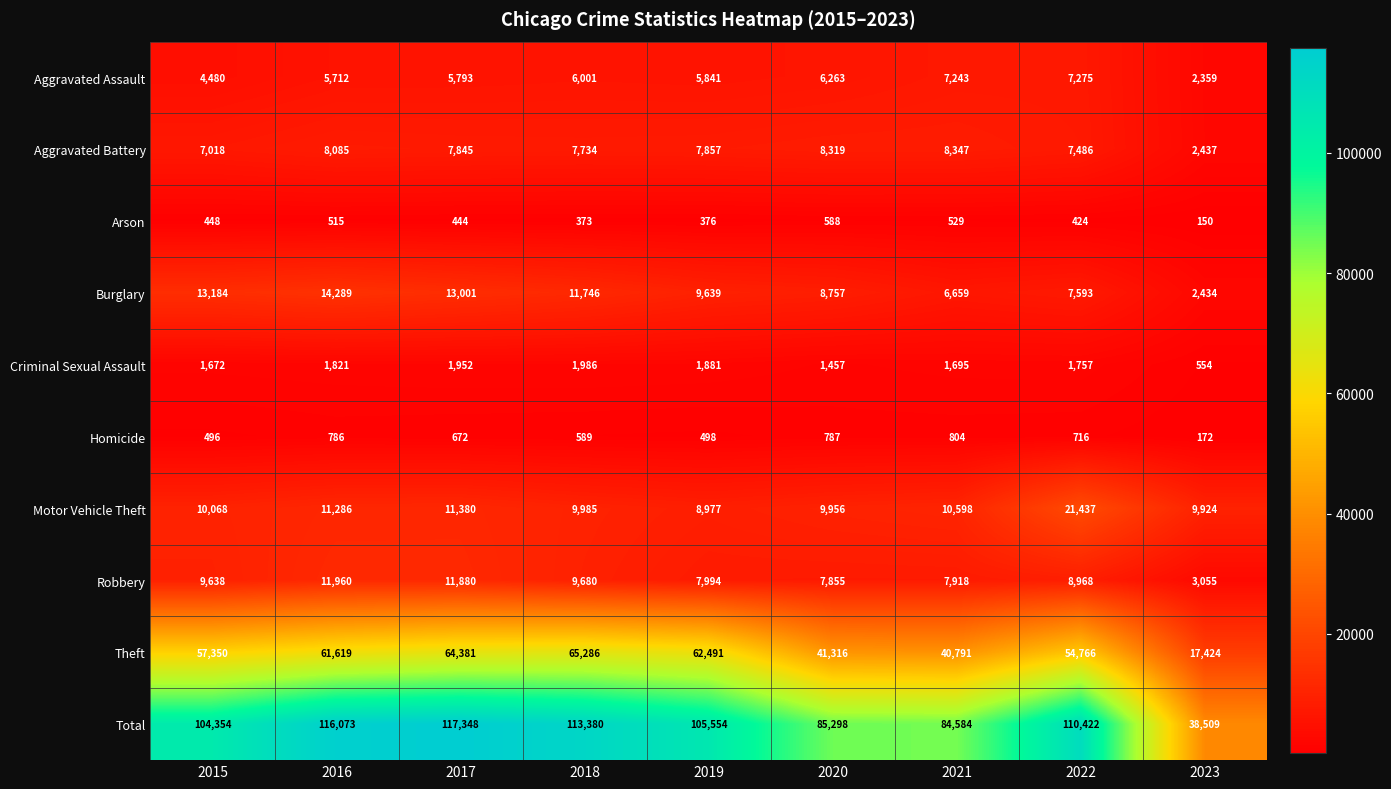

Where does the Homicide series first go above 672?

2016